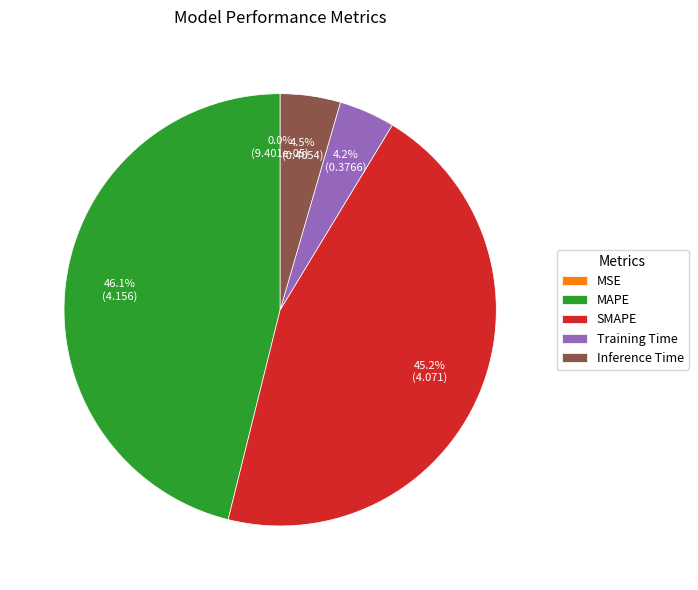

To the nearest percent, what percentage of the pie is Training Time?

4%